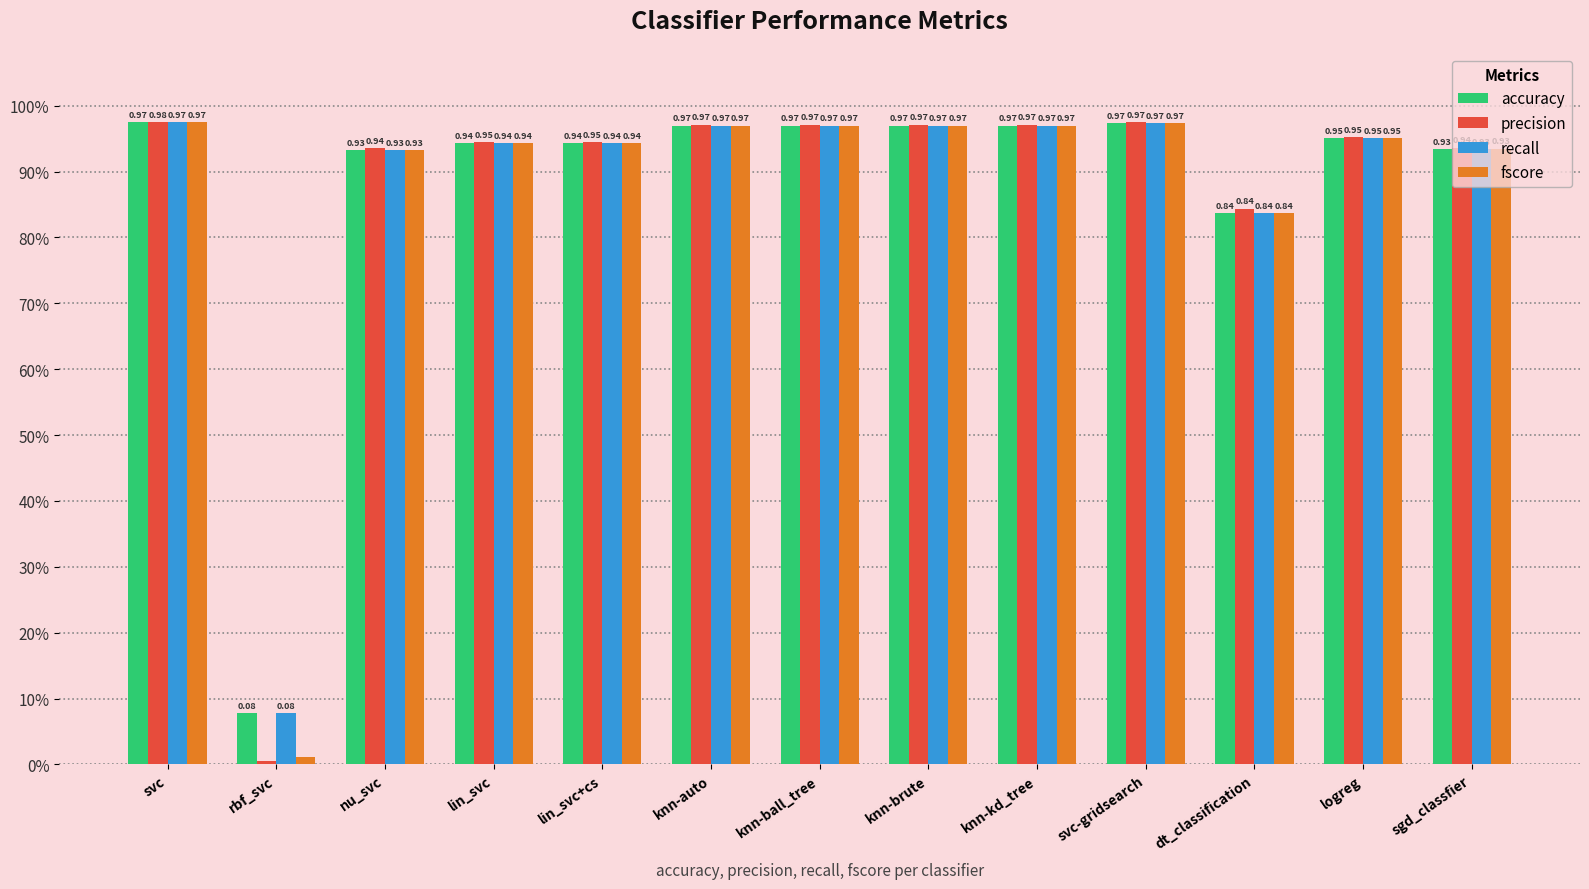

What is the sum of the accuracy values at knn-ball_tree and nu_svc?

1.9